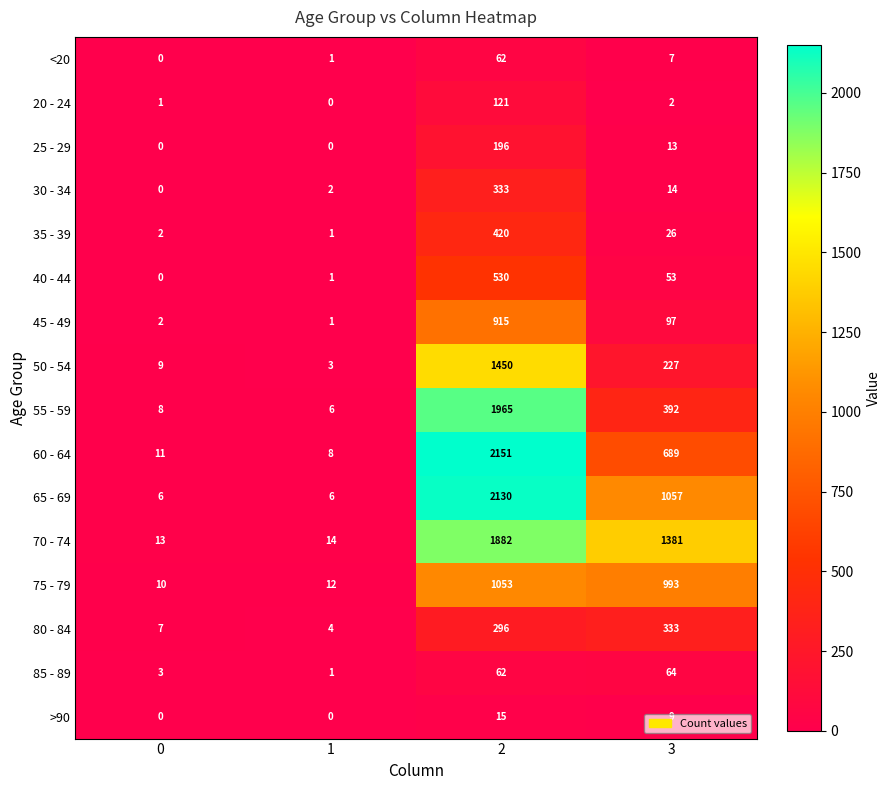

What is the greatest value displayed?

2151